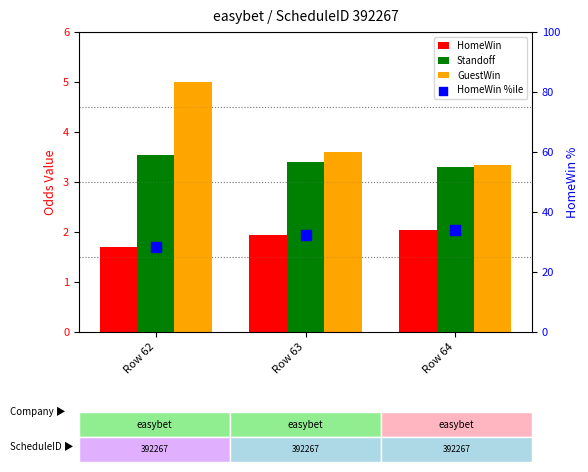

Which series reaches the maximum Y coordinate?

HomeWin %ile